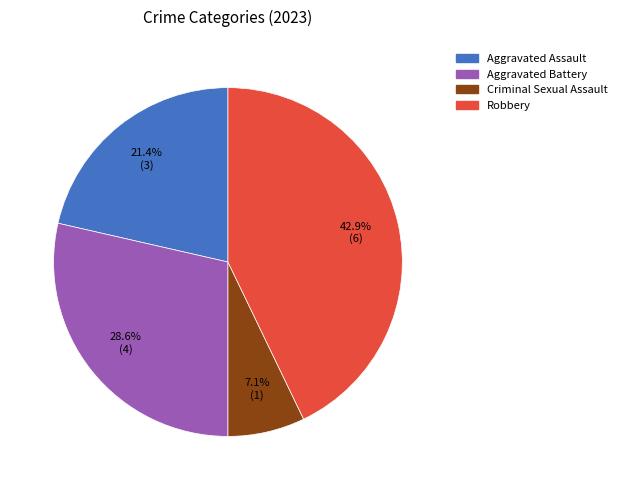

Between Aggravated Assault and Criminal Sexual Assault, which is larger?

Aggravated Assault